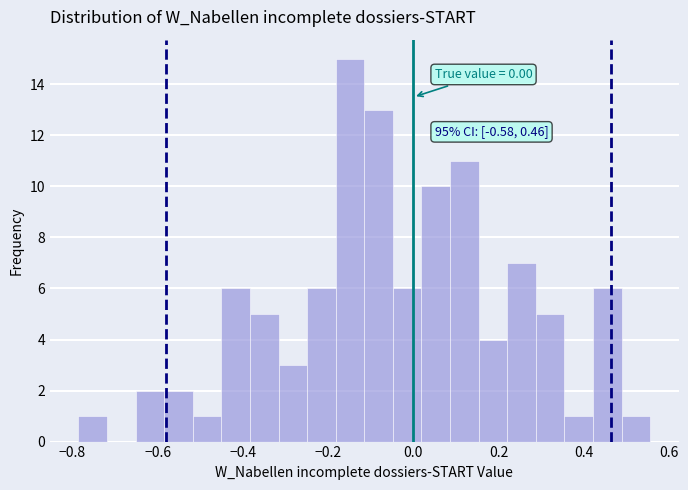

Read against the x-axis, roughly where is the centre of the tallest bar?

-0.14